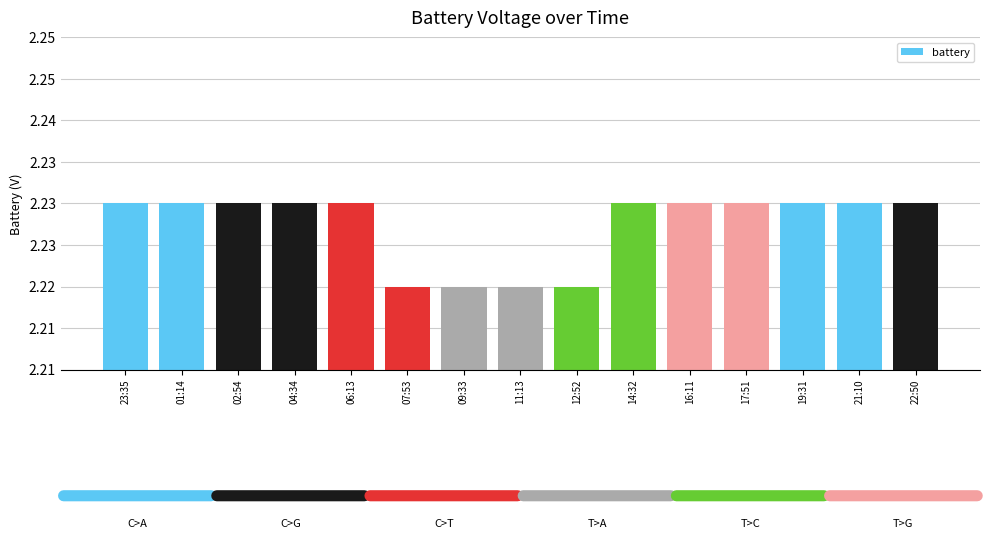

Reading right to left, extract all data points from this chart.

22:50=2.2	21:10=2.2	19:31=2.2	17:51=2.2	16:11=2.2	14:32=2.2	12:52=2.2	11:13=2.2	09:33=2.2	07:53=2.2	06:13=2.2	04:34=2.2	02:54=2.2	01:14=2.2	23:35=2.2